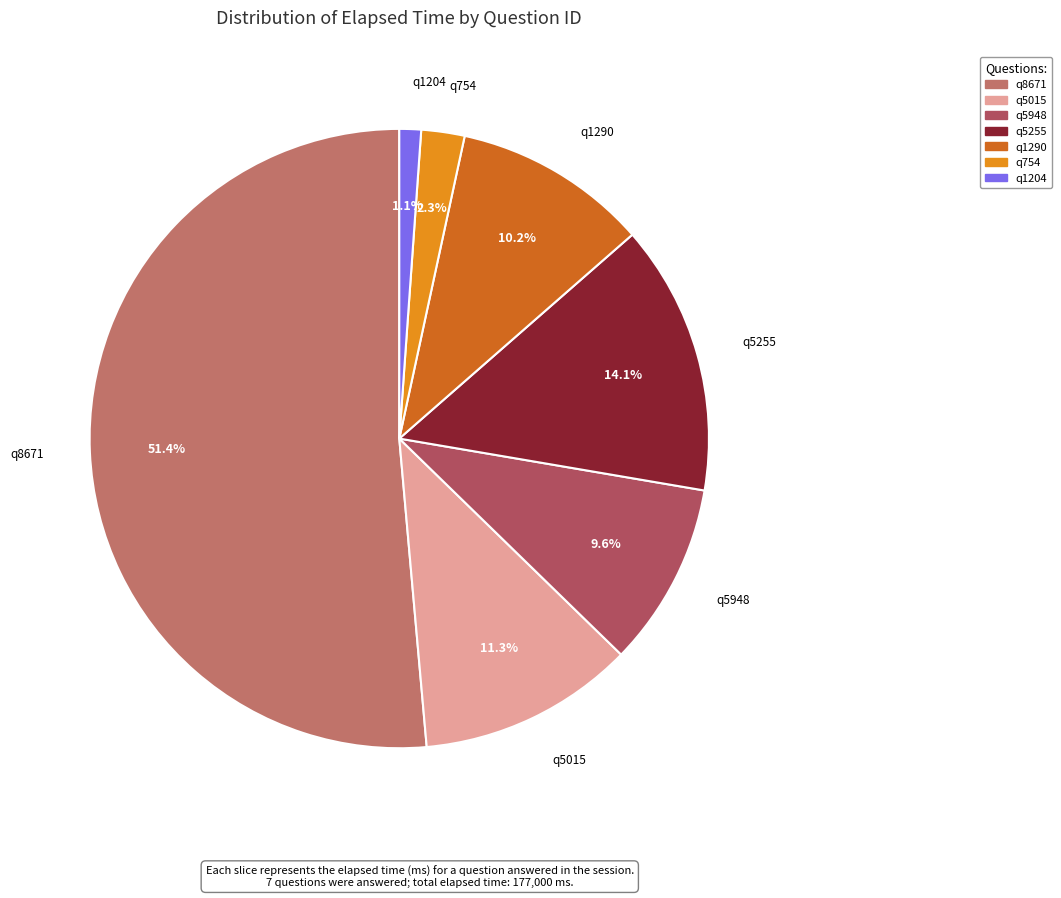

Rank the categories by value from highest to lowest.

q8671, q5255, q5015, q1290, q5948, q754, q1204